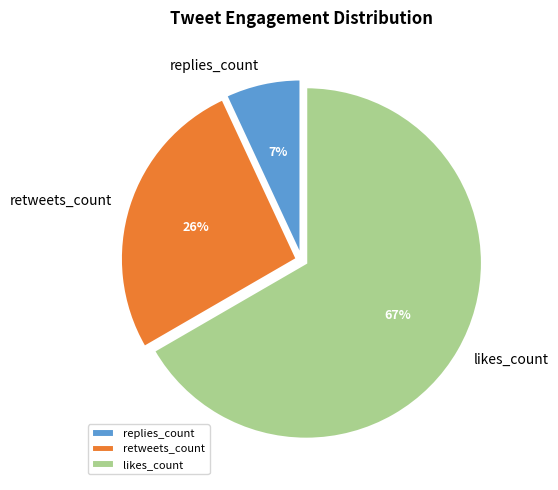

Is it true that likes_count is 52% of the pie?

False